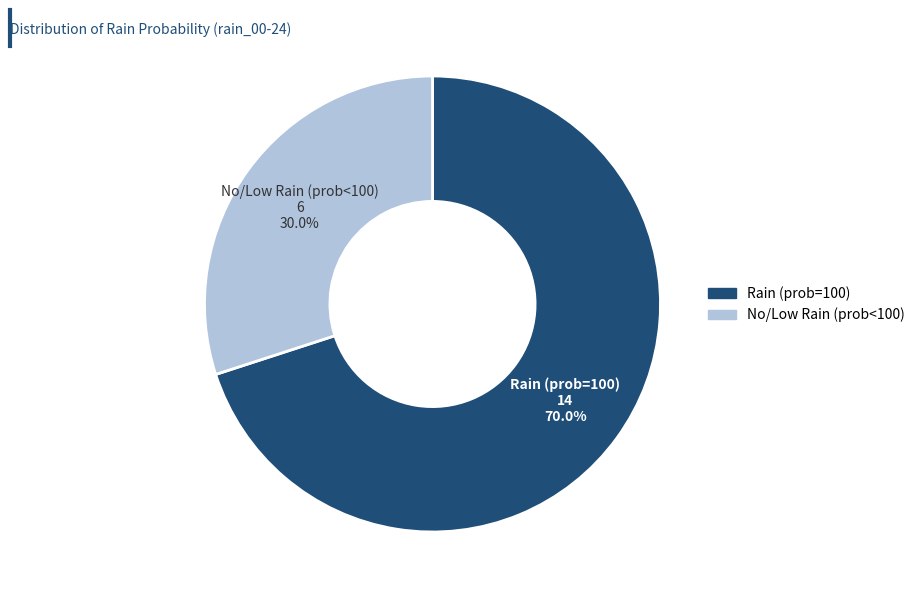

Is there a majority slice in this chart?

Yes